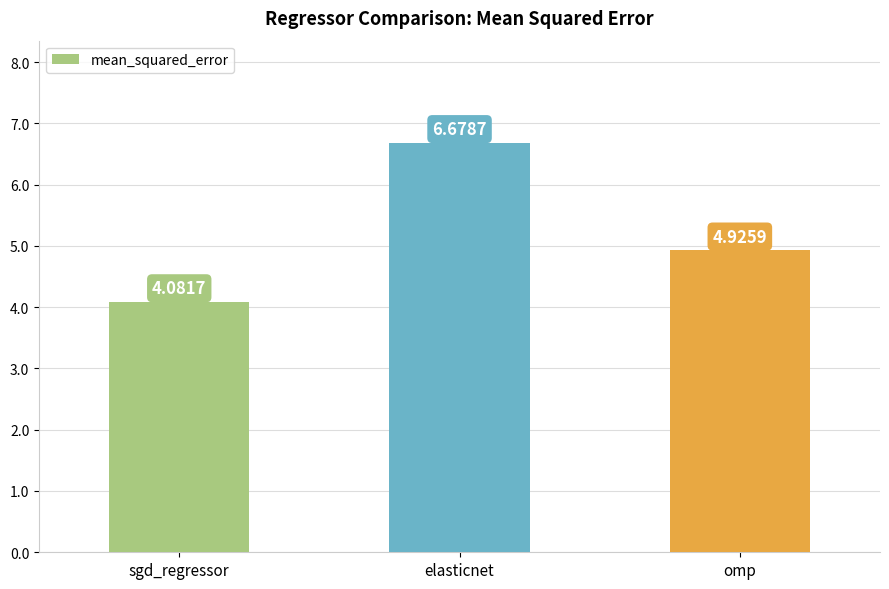

Between elasticnet and omp, which is larger?

elasticnet